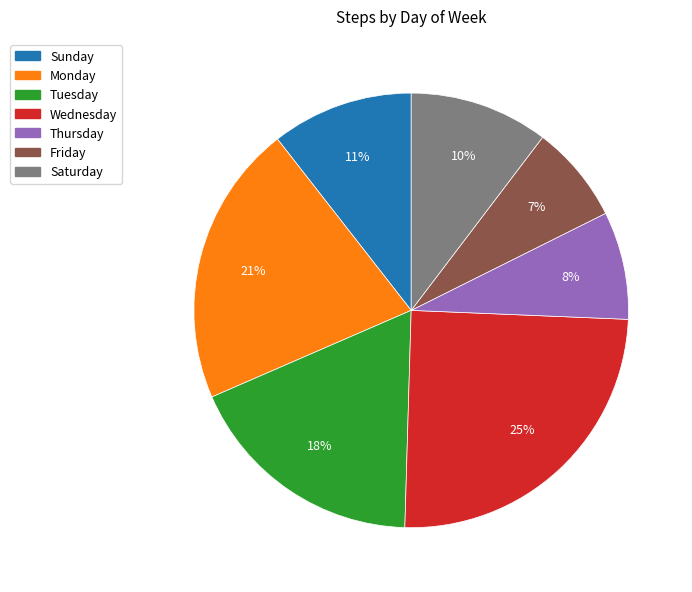

To the nearest percent, what is the combined percentage of Monday and Wednesday?

46%